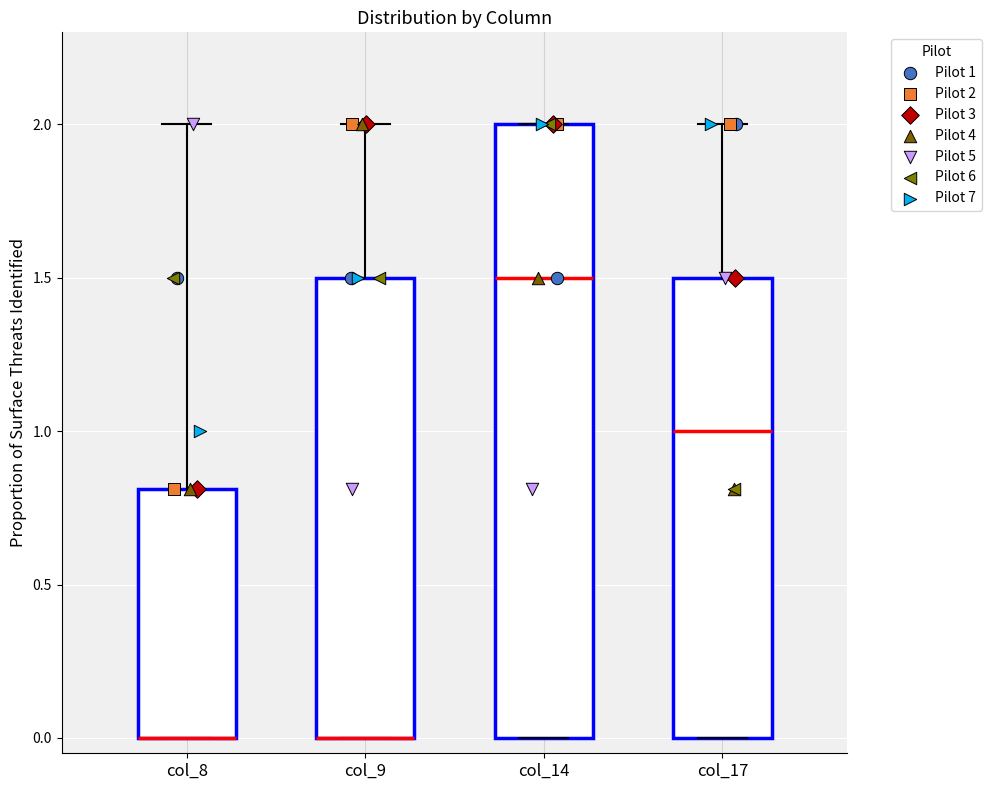

Reading left to right, read every box against the y-axis: the position of its median line, the range the box covers, and the ends of its whiskers. The values are not printed on the chart, so give them approximately, as read against the axis.

col_8: median 0.0 (drawn on the box's lower edge), box 0.0 to 0.8, whiskers 0.0 to 2.0
col_9: median 0.0 (drawn on the box's lower edge), box 0.0 to 1.5, whiskers 0.0 to 2.0
col_14: median 1.5, box 0.0 to 2.0, whiskers 0.0 to 2.0
col_17: median 1.0, box 0.0 to 1.5, whiskers 0.0 to 2.0